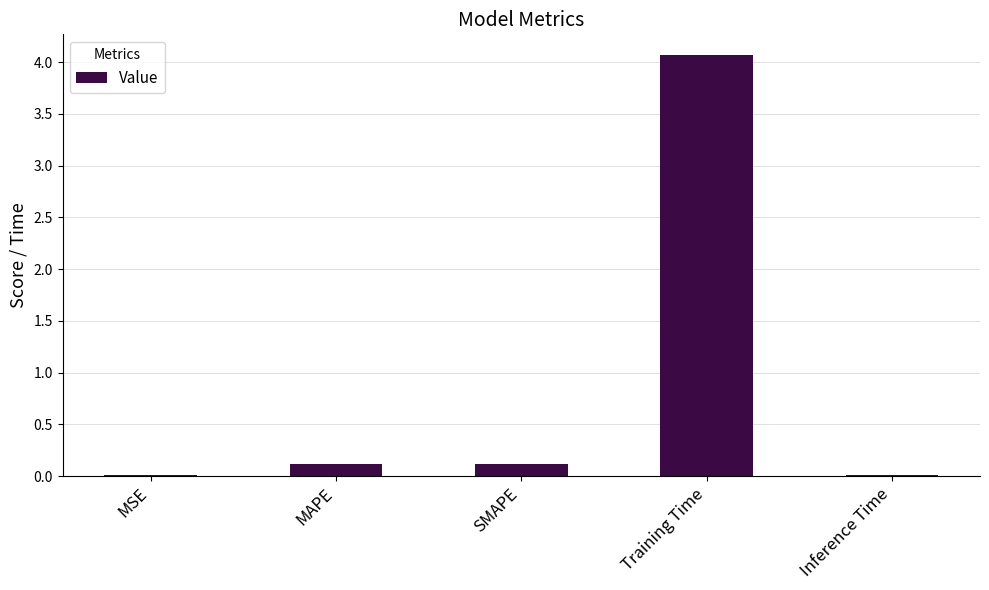

Are the bars horizontal?

No